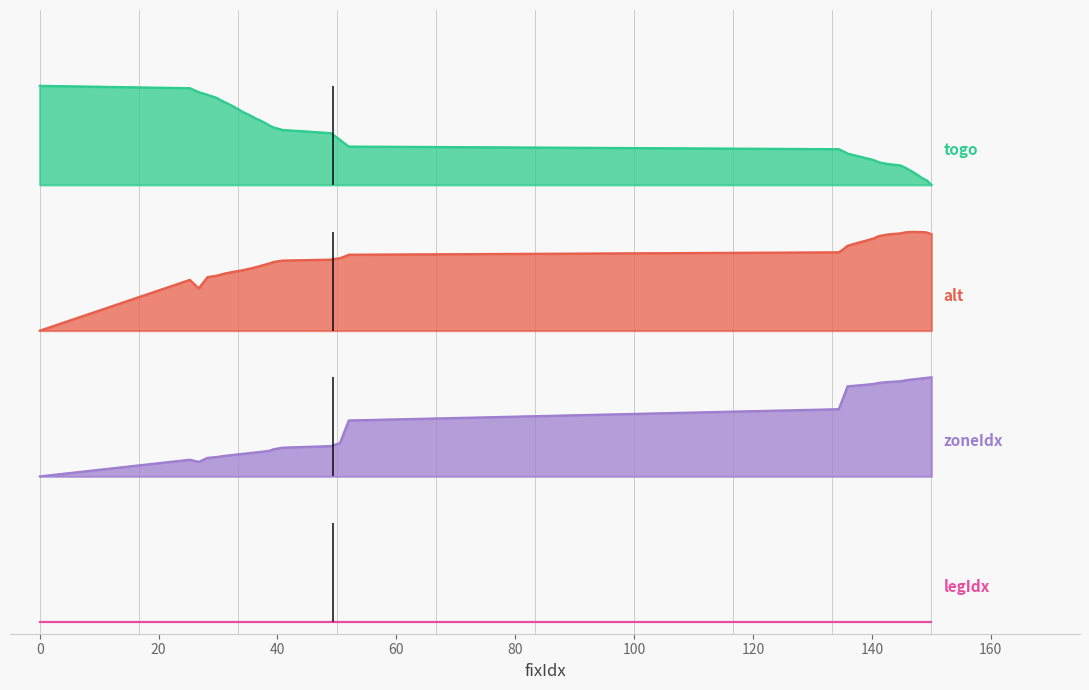

What is the difference between the maximum and minimum values in the togo series?

0.2